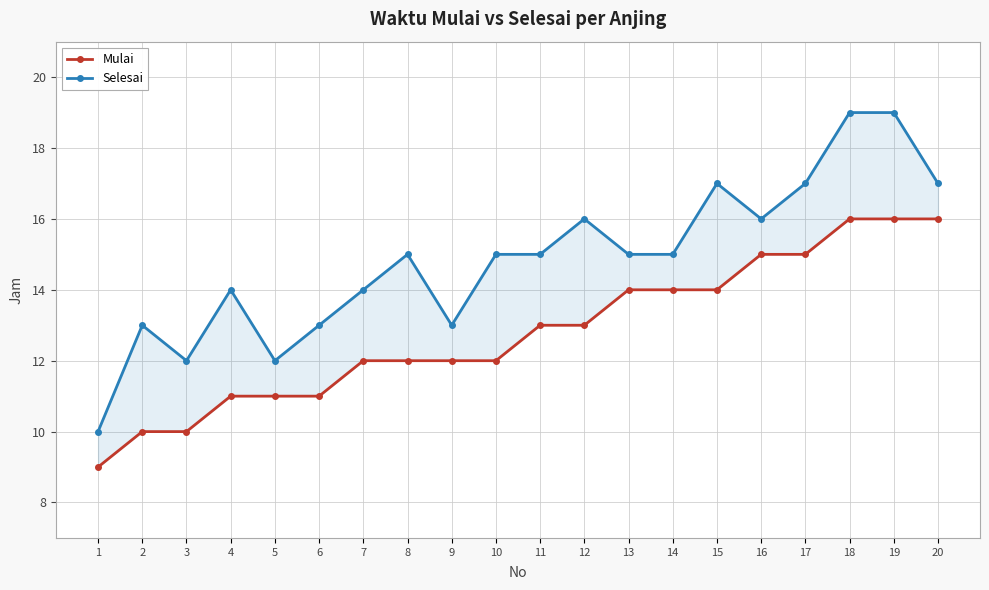

What is the spread (max minus min) of values at 17?

2